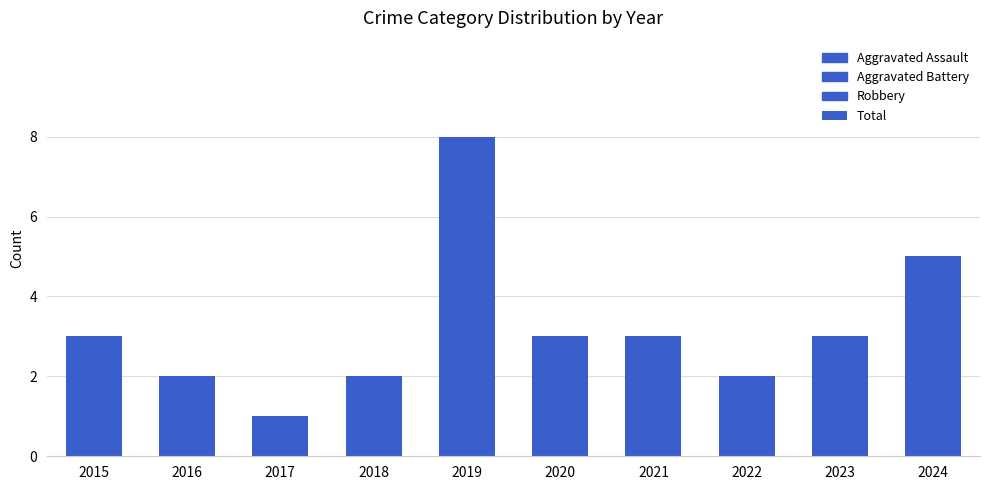

What value does the data have at 2015?

3